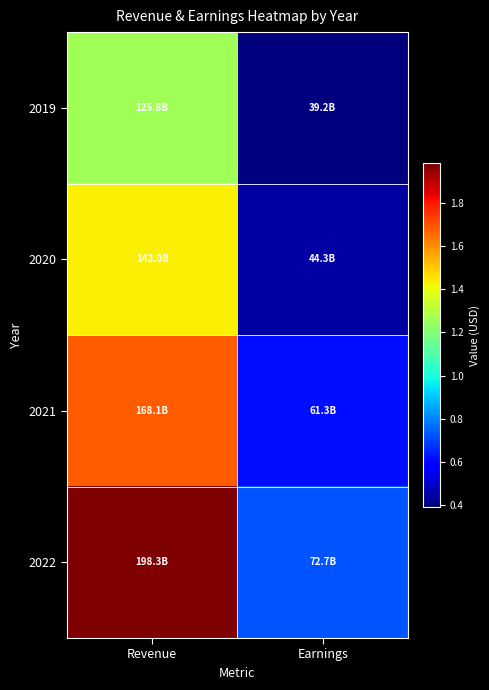

At how many categories does at least one series exceed 123877242646?

1